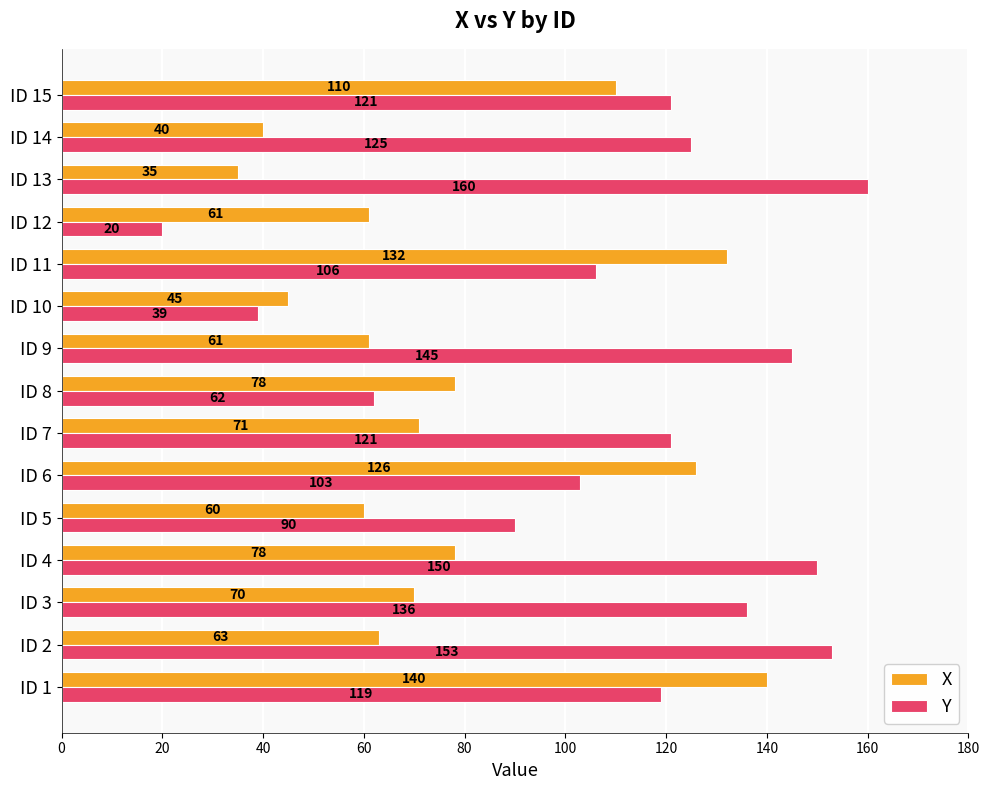

True or false: Y has a value of 119 at ID 1.

True